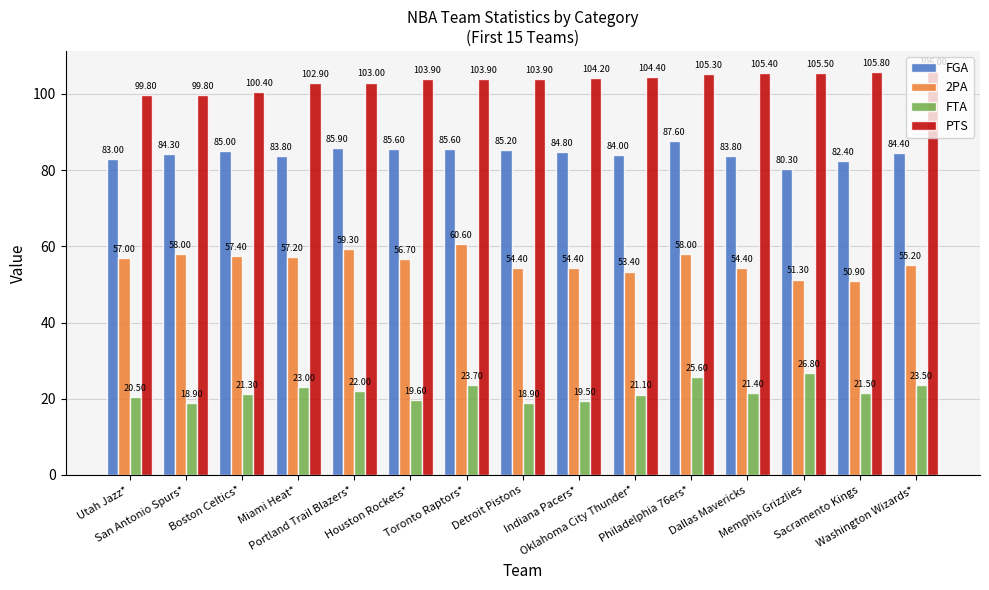

What are all the series names shown in the legend?

FGA, 2PA, FTA, PTS